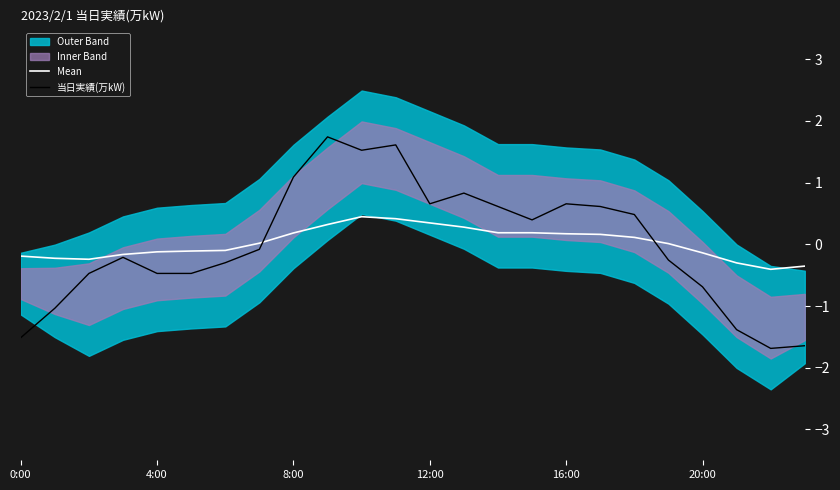

How many categories are shown in the chart?

24